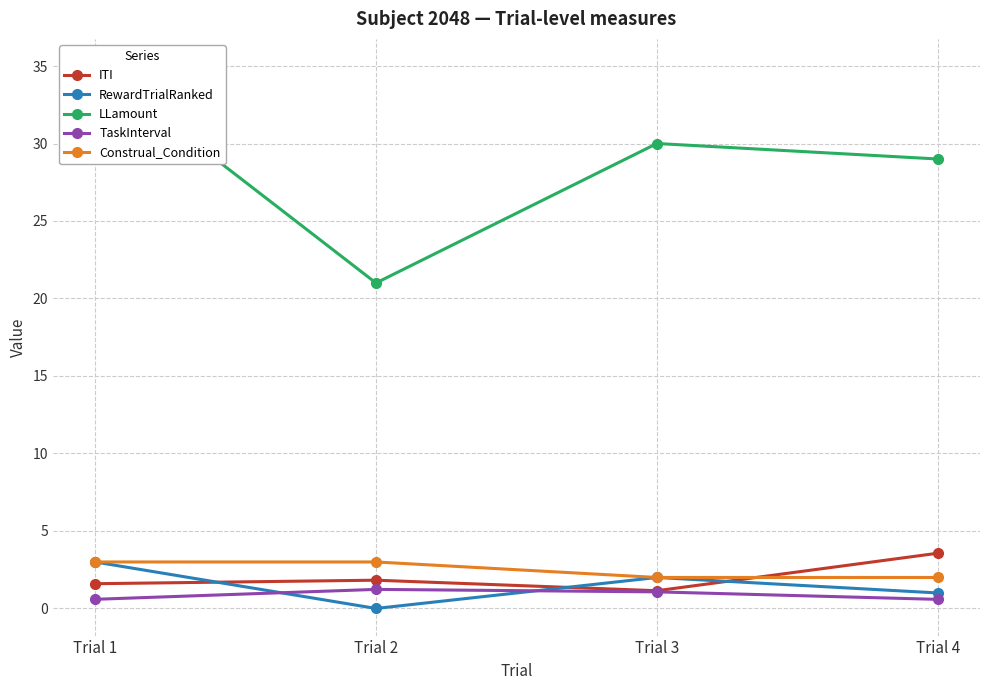

Which label corresponds to the largest value in the chart?

Trial 1